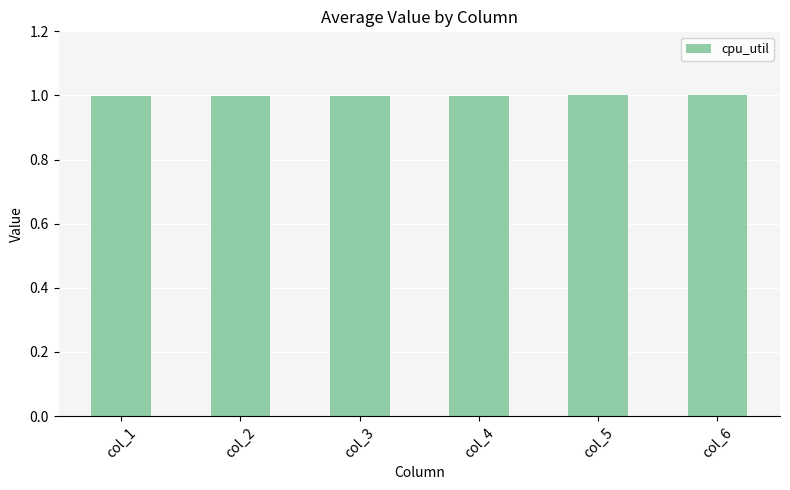

Reading left to right, extract all data points from this chart.

col_1=1.0	col_2=1.0	col_3=1.0	col_4=1.0	col_5=1.0	col_6=1.0